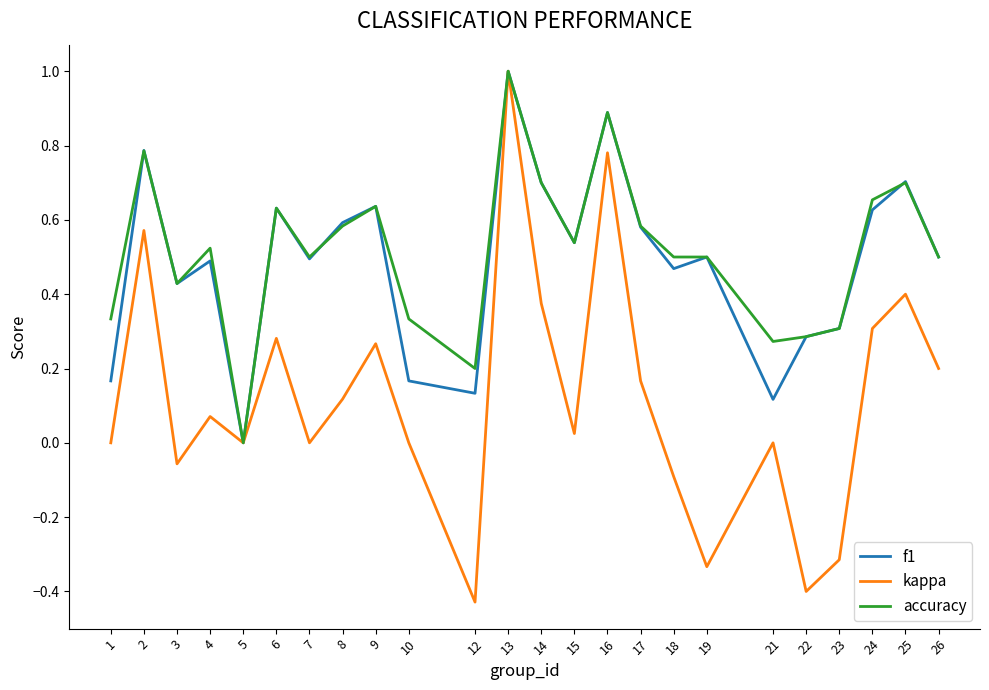

In kappa, how many points are higher than both neighbors (excluding endpoints)?

8